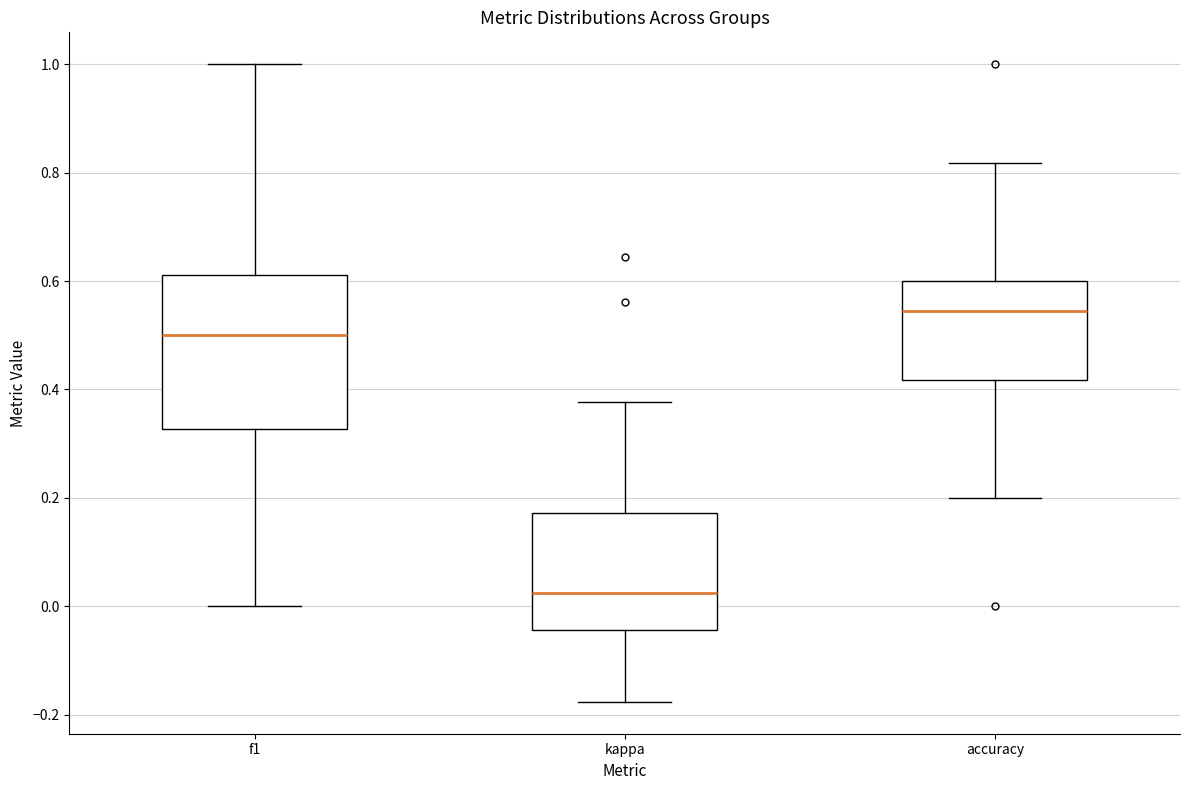

Where is the lower edge of the box for f1 on the y-axis? The values are not printed on the chart, so give them approximately, as read against the axis.

0.32